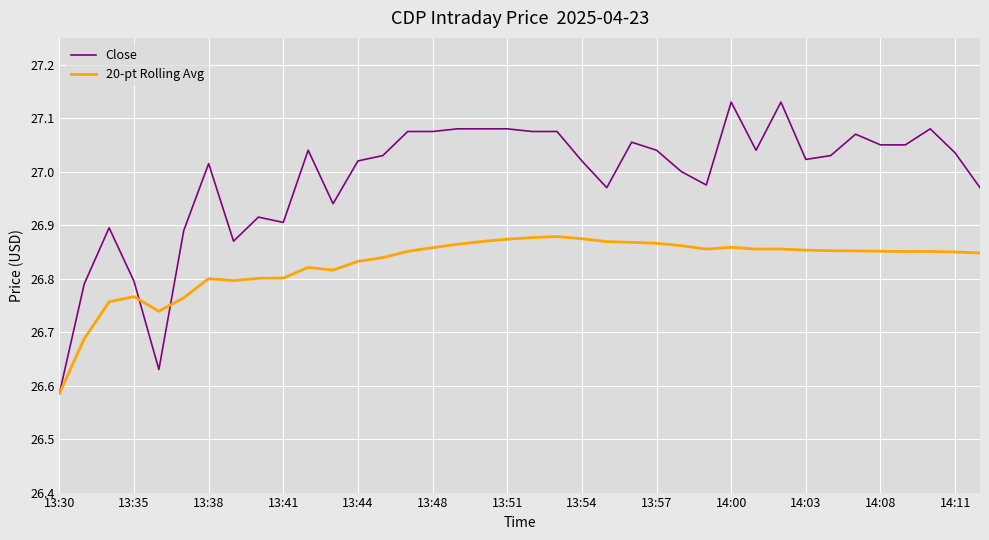

What are all the series names shown in the legend?

Close, 20-pt Rolling Avg